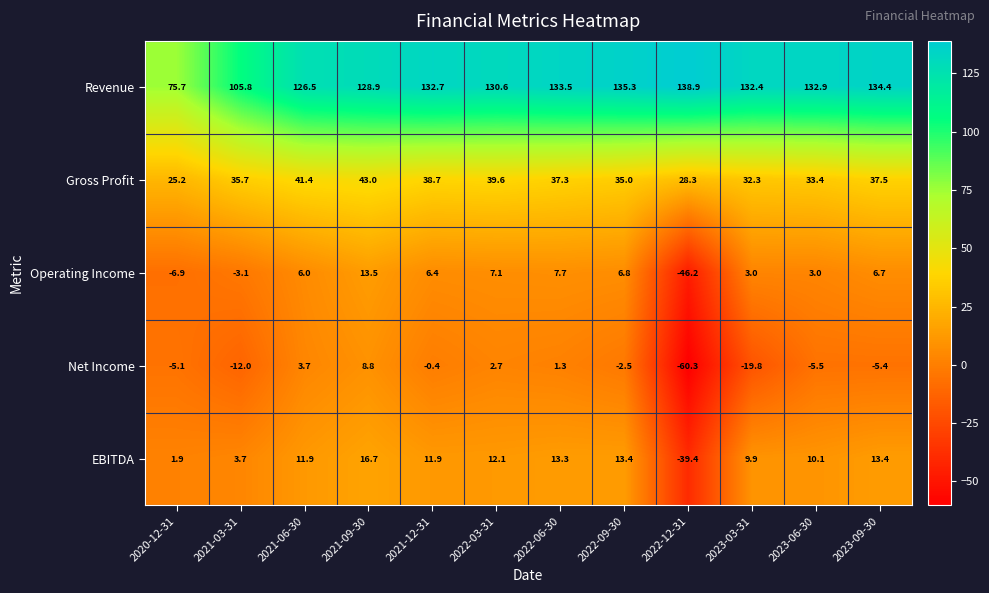

How many negative values does the EBITDA series have?

1